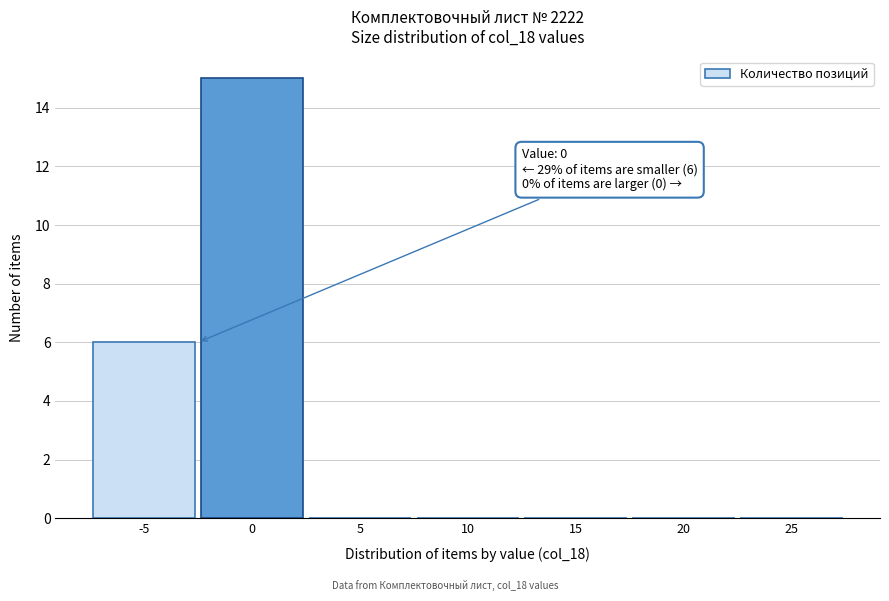

Reading left to right, list all the values displayed in this chart.

-5=6	0=15	5=0	10=0	15=0	20=0	25=0